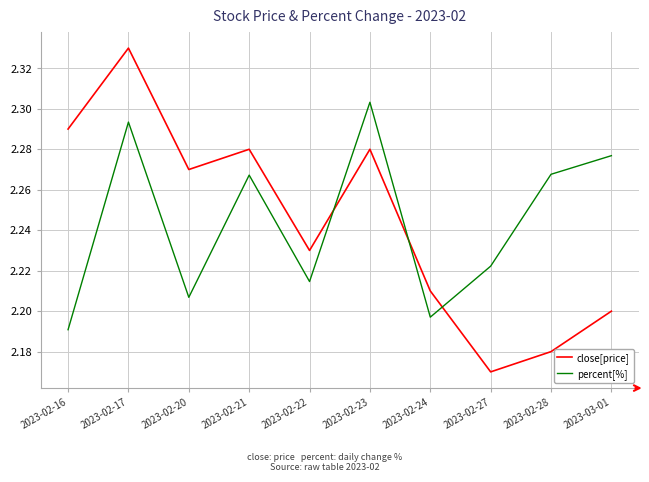

What is the spread (max minus min) of values at 2023-02-27?

0.1